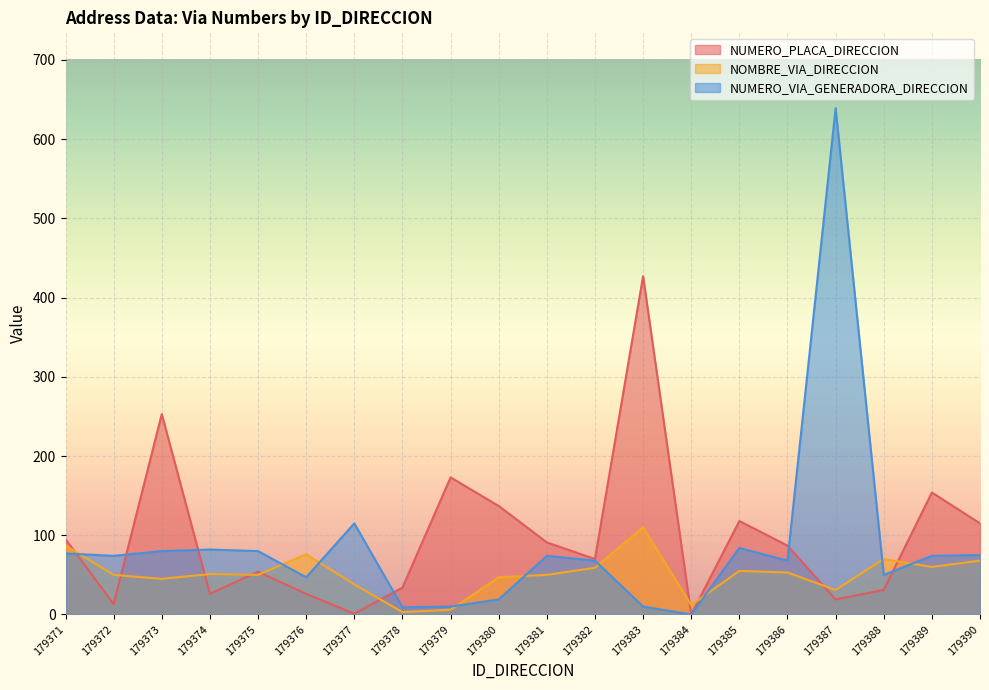

The NOMBRE_VIA_DIRECCION series shows 115 at 179390. True or false?

False